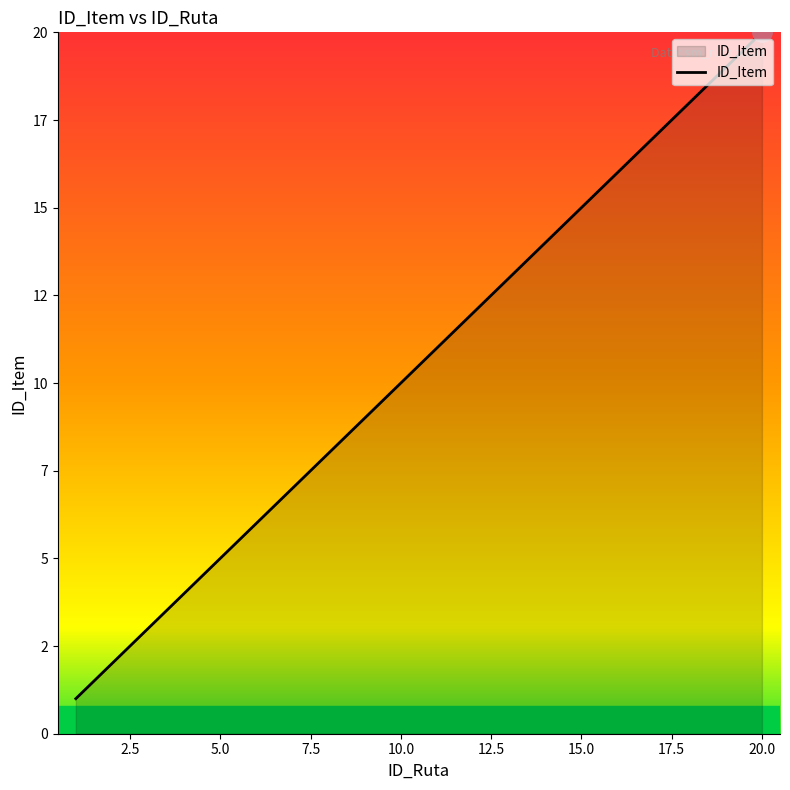

True or false: there are more than 2 points higher than both neighbors.

False